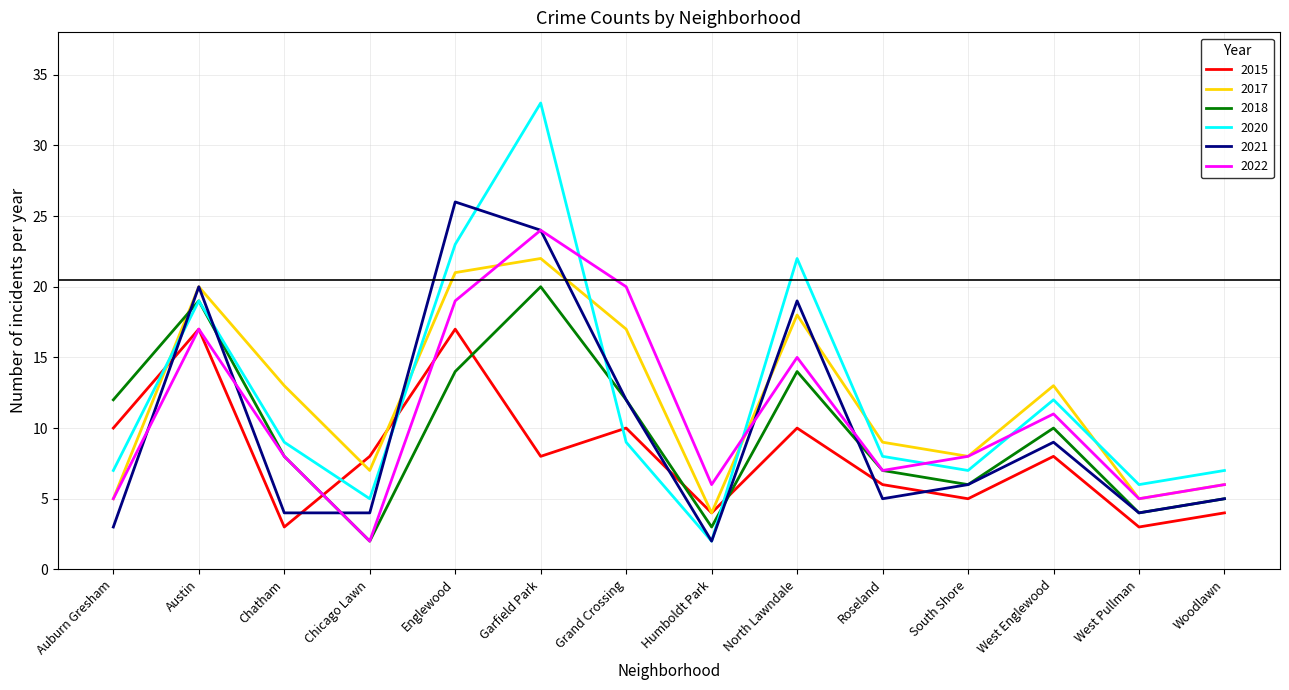

Reading left to right, list all the values displayed in this chart.

2015: 10	17	3	8	17	8	10	4	10	6	5	8	3	4
2017: 5	20	13	7	21	22	17	4	18	9	8	13	5	6
2018: 12	19	8	2	14	20	12	3	14	7	6	10	4	5
2020: 7	19	9	5	23	33	9	2	22	8	7	12	6	7
2021: 3	20	4	4	26	24	12	2	19	5	6	9	4	5
2022: 5	17	8	2	19	24	20	6	15	7	8	11	5	6